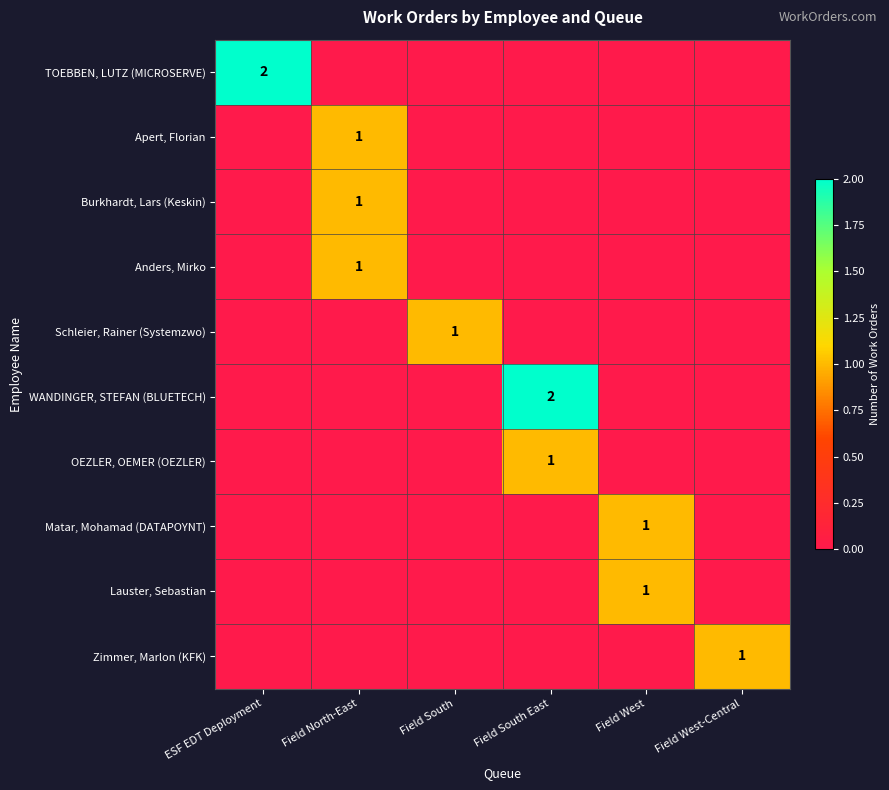

How many data points in Zimmer, Marlon (KFK) are above 0?

1